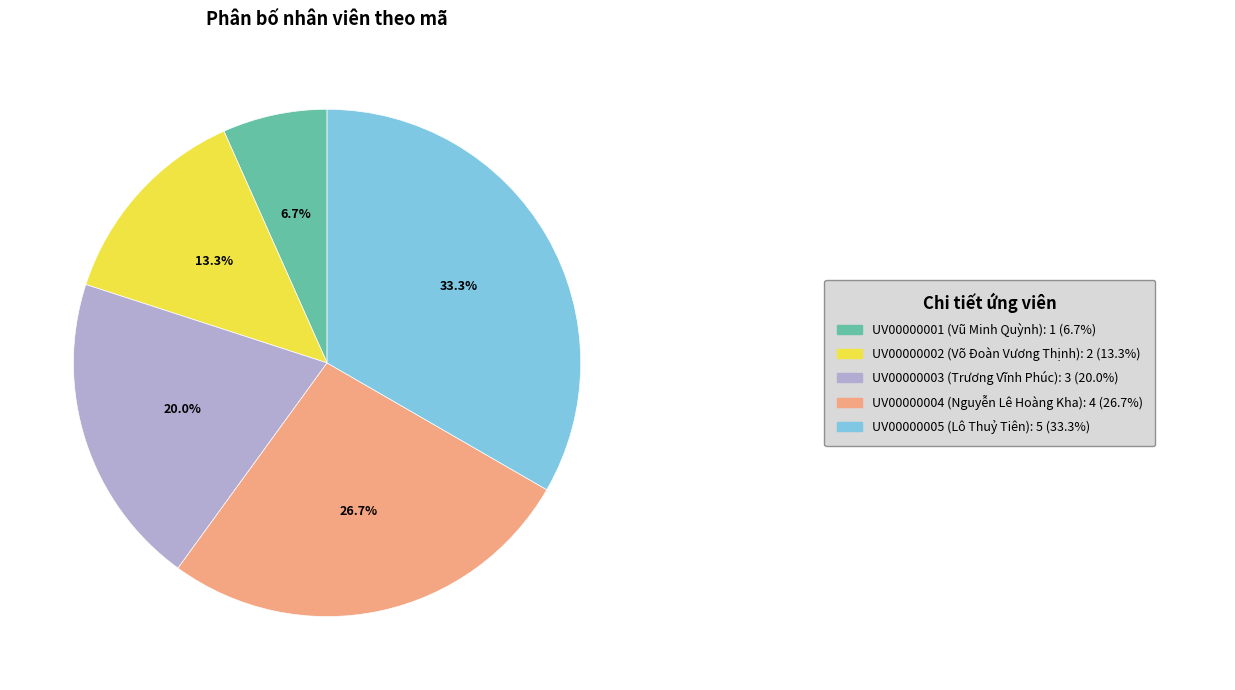

Is there any slice that represents more than half of the pie?

No